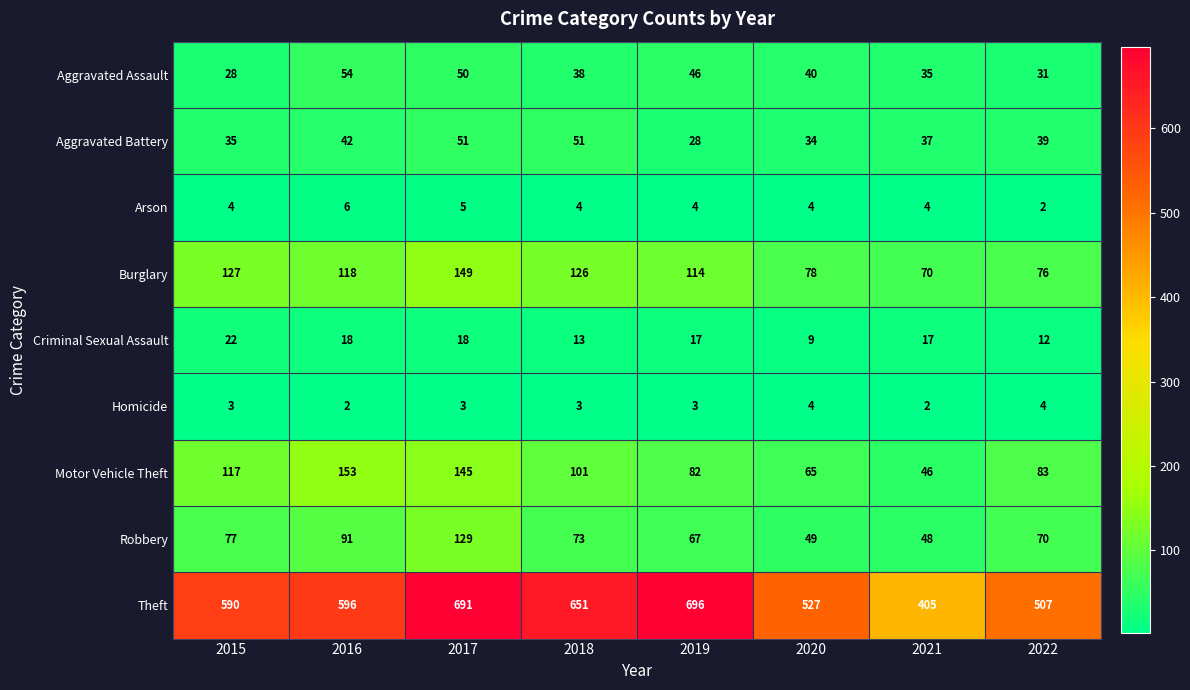

What is the difference between the highest and lowest values at 2017?

688